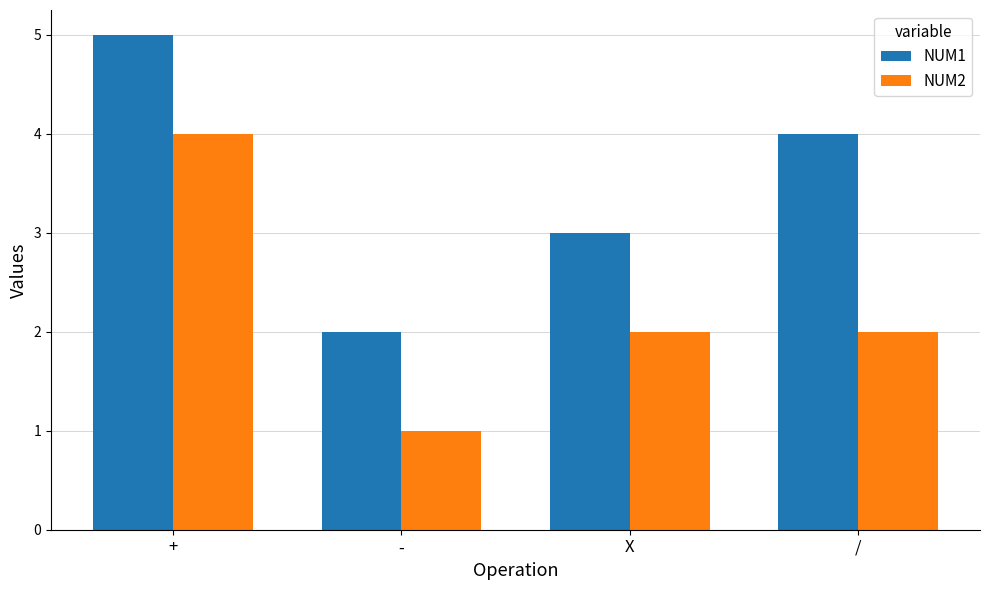

At which category is the sum across all series the highest?

+